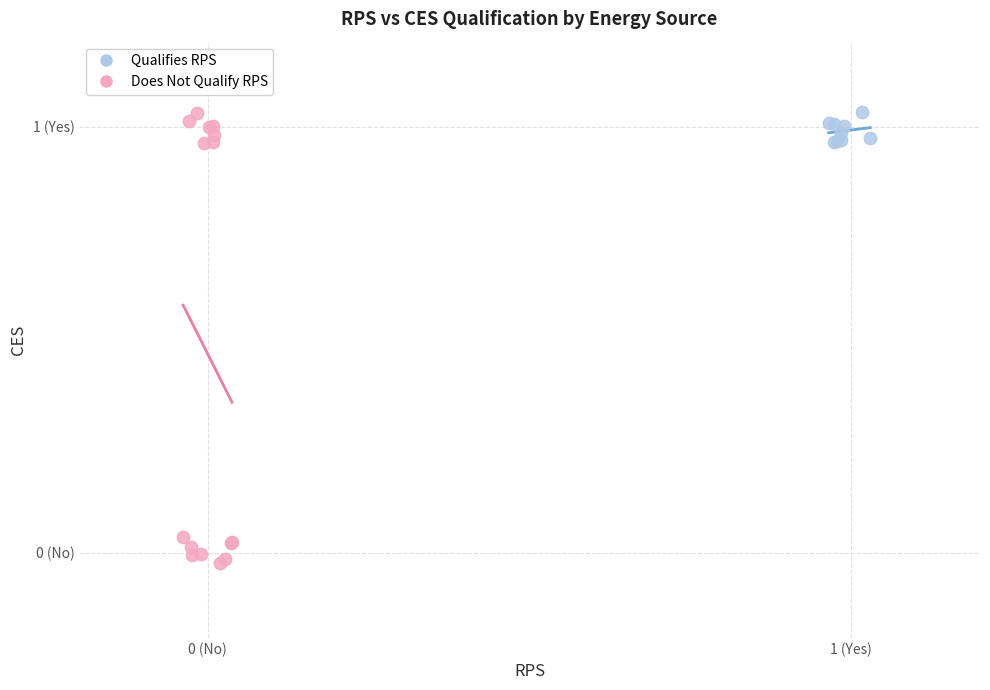

What are all the series names shown in the legend?

Qualifies RPS, Does Not Qualify RPS